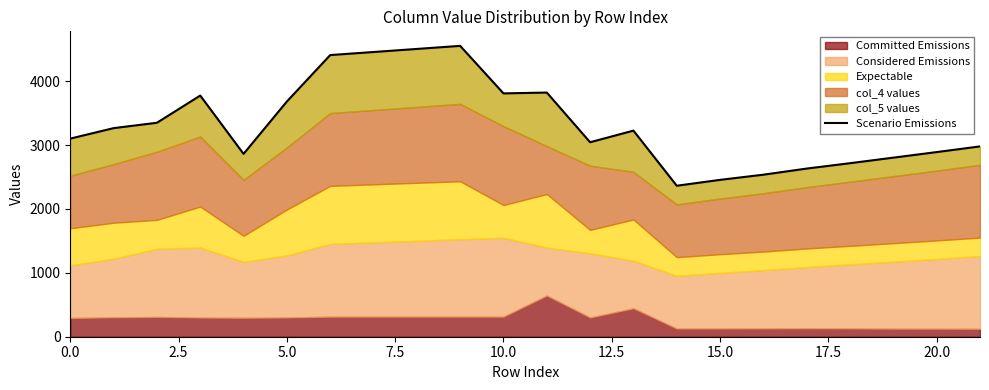

Reading right to left, extract all data points from this chart.

2980	2891	2804	2717	2633	2537	2456	2364	3227	3045	3823	3810	4554	4506	4458	4410	3683	2863	3776	3350	3266	3102